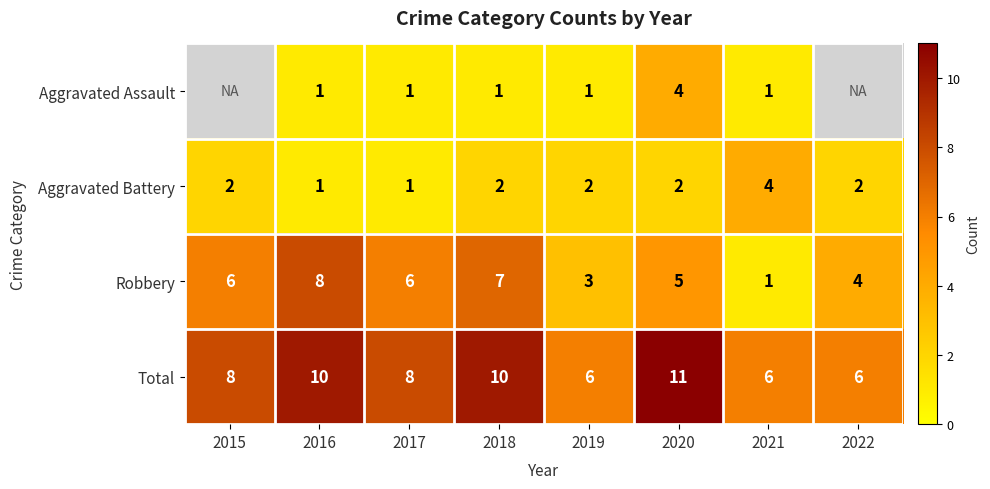

Which series changed the most between 2018 and 2019?

Robbery